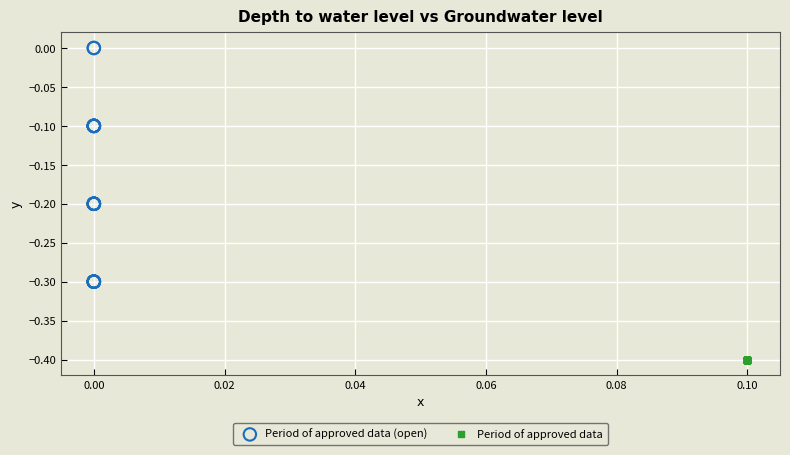

Which series reaches the maximum Y coordinate?

Period of approved data (open)